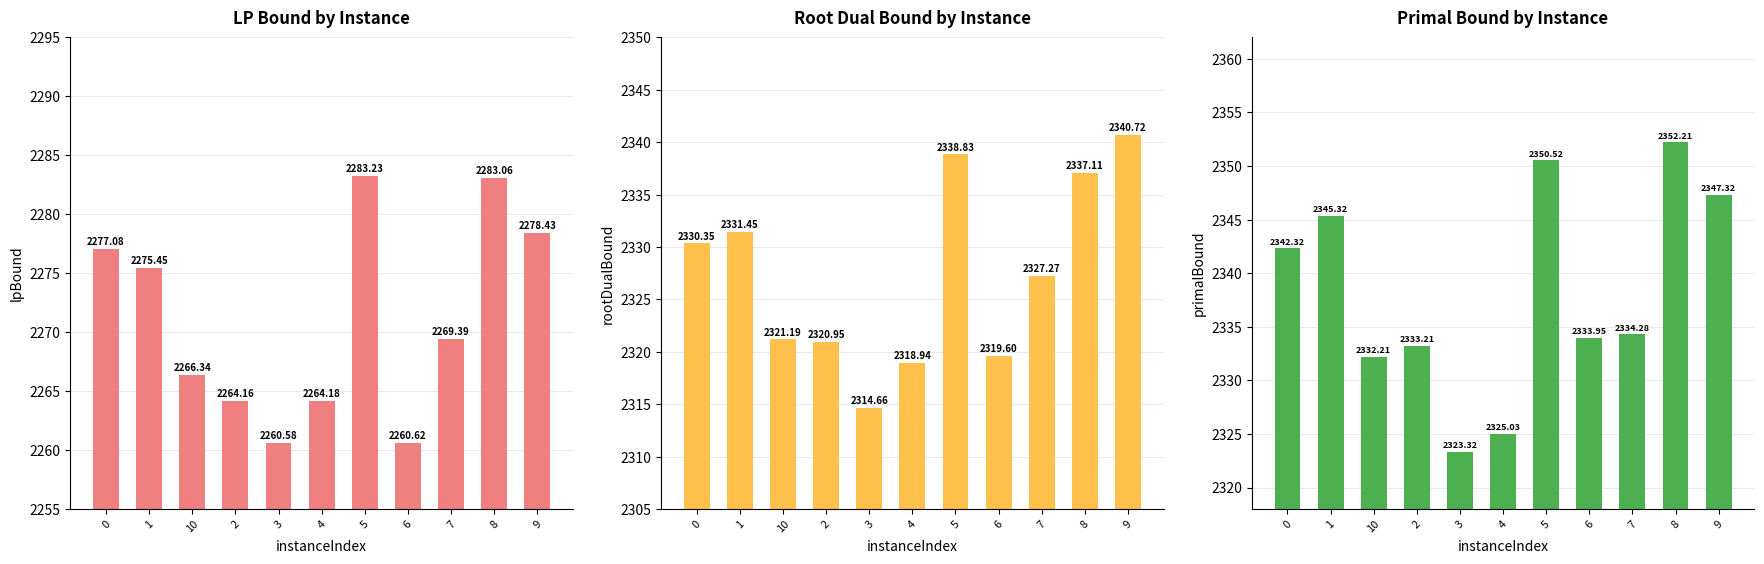

Does the chart contain any negative values?

No